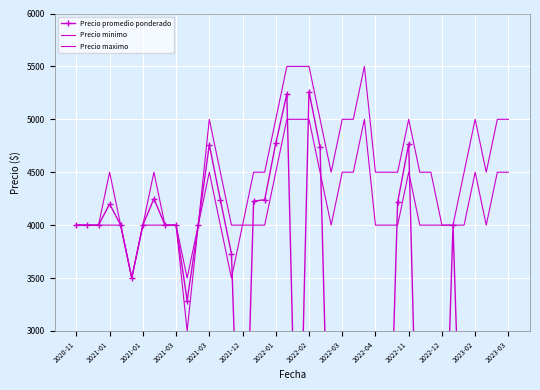

At how many categories does at least one series exceed 990?

40